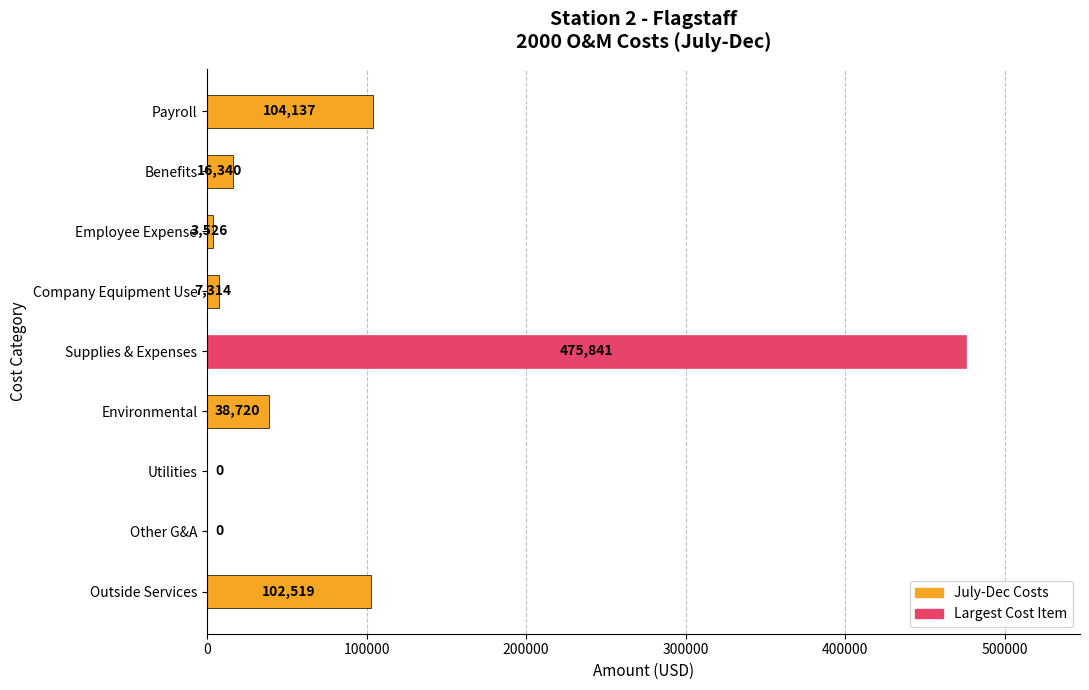

Which has a higher value, Payroll or Employee Expense?

Payroll